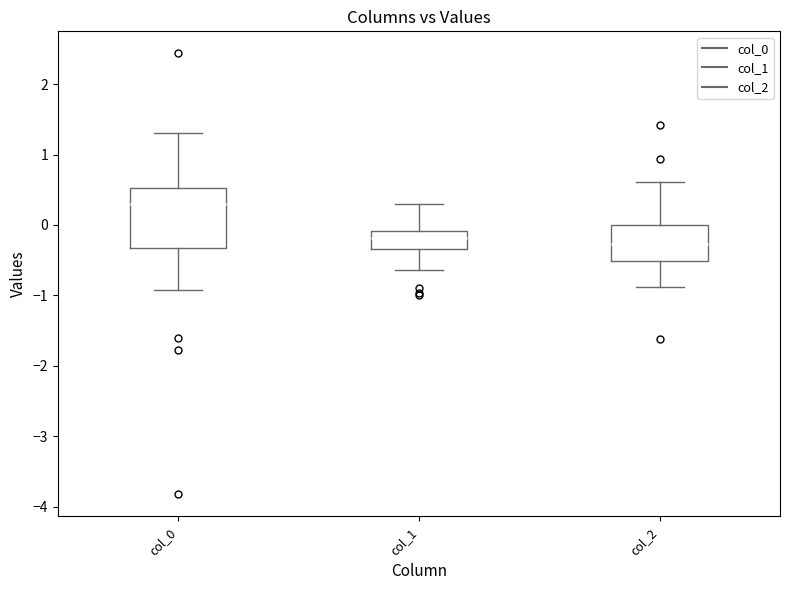

Where does the lower whisker of the box for col_1 end on the y-axis? The values are not printed on the chart, so give them approximately, as read against the axis.

-0.6